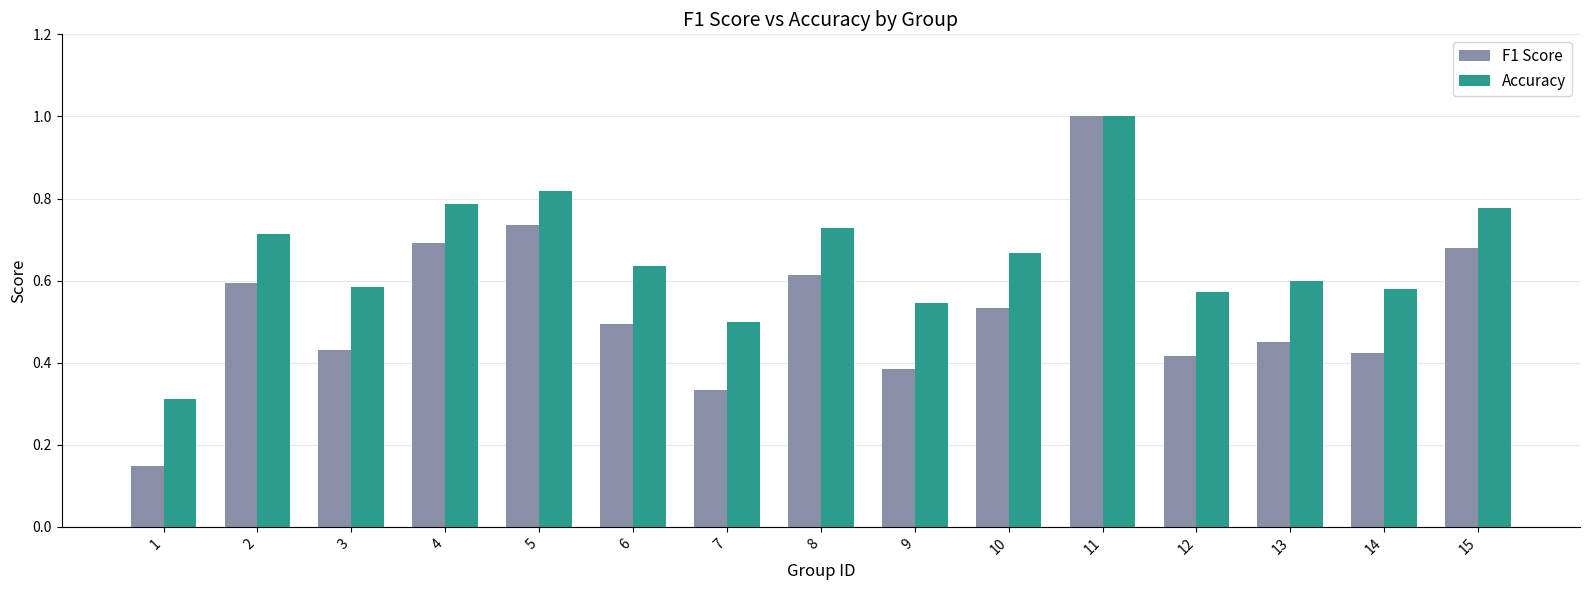

Rank the series at 9 from lowest to highest value.

F1 Score, Accuracy